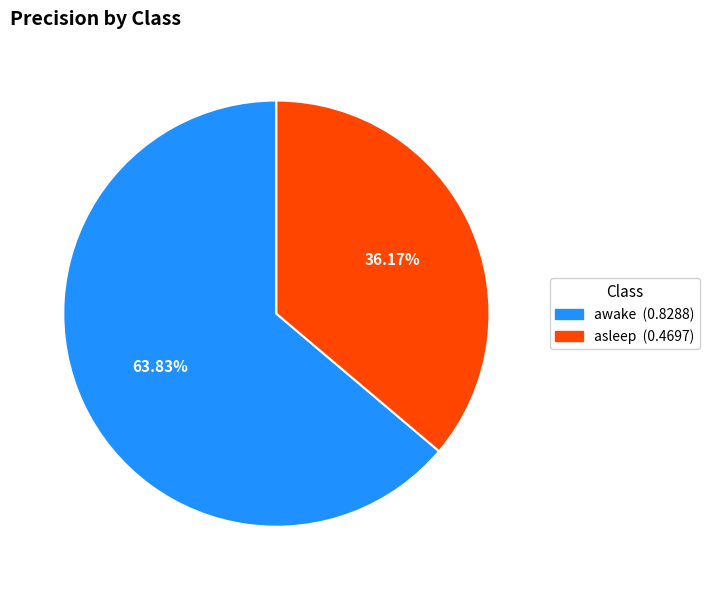

Is it true that awake is 64% of the pie?

True